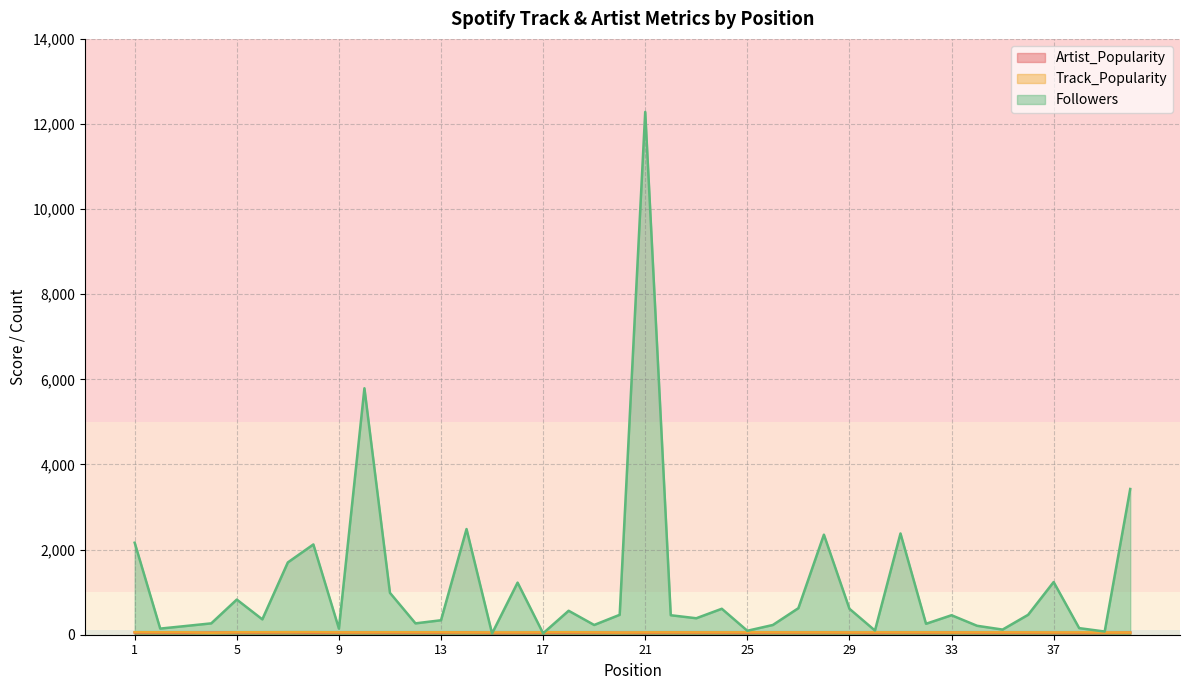

Reading right to left, list all the values displayed in this chart.

Artist_Popularity: 40=51	39=43	38=42	37=44	36=46	35=46	34=46	33=52	32=48	31=51	30=43	29=47	28=55	27=49	26=50	25=43	24=47	23=49	22=52	21=44	20=46	19=50	18=50	17=46	16=44	15=41	14=58	13=49	12=50	11=50	10=52	9=51	8=48	7=58	6=51	5=55	4=50	3=45	2=51	1=53
Track_Popularity: 40=52	39=52	38=55	37=53	36=55	35=55	34=55	33=53	32=56	31=55	30=56	29=53	28=56	27=55	26=56	25=56	24=55	23=55	22=56	21=55	20=51	19=56	18=59	17=56	16=54	15=54	14=55	13=57	12=57	11=58	10=55	9=56	8=60	7=60	6=58	5=58	4=47	3=57	2=57	1=60
Followers: 40=3424	39=75	38=155	37=1238	36=468	35=121	34=210	33=458	32=257	31=2379	30=98	29=610	28=2351	27=624	26=229	25=93	24=610	23=387	22=458	21=12284	20=468	19=229	18=563	17=33	16=1224	15=29	14=2483	13=340	12=267	11=984	10=5791	9=144	8=2121	7=1699	6=361	5=826	4=267	3=205	2=144	1=2162